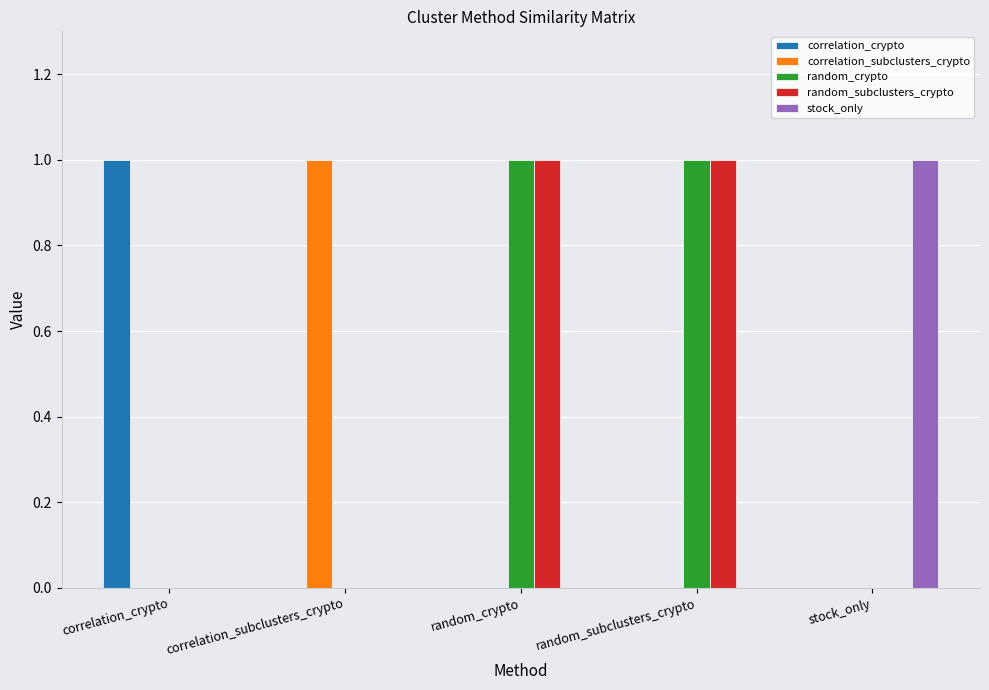

Reading left to right, transcribe all the data shown in this chart.

correlation_crypto: 1	0	0	0	0
correlation_subclusters_crypto: 0	1	0	0	0
random_crypto: 0	0	1	1	0
random_subclusters_crypto: 0	0	1	1	0
stock_only: 0	0	0	0	1